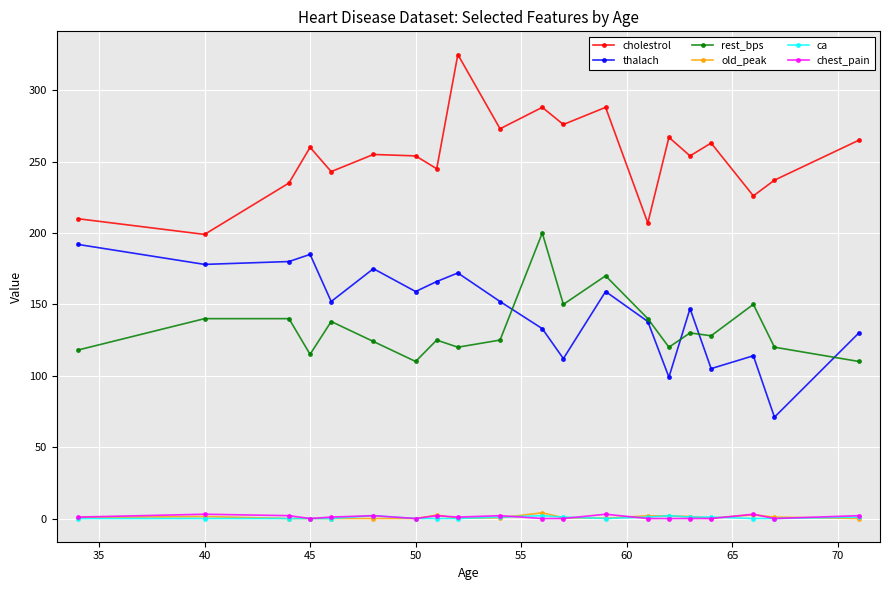

True or false: thalach and chest_pain intersect in this chart.

False